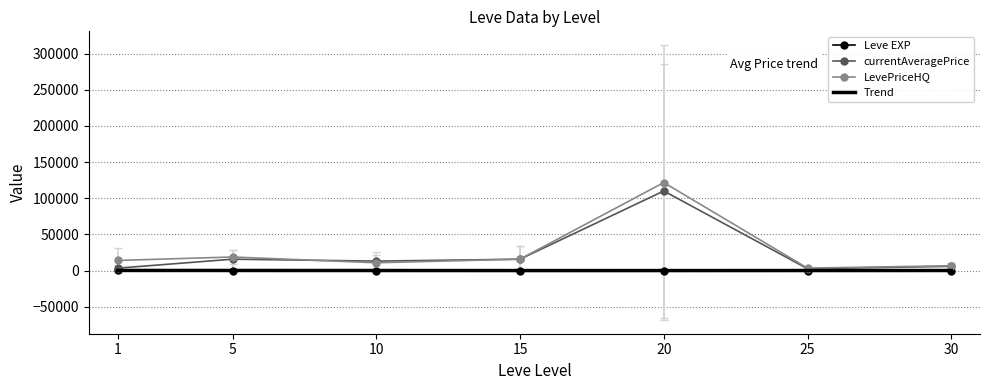

Is this an area chart (filled region under the line)?

No